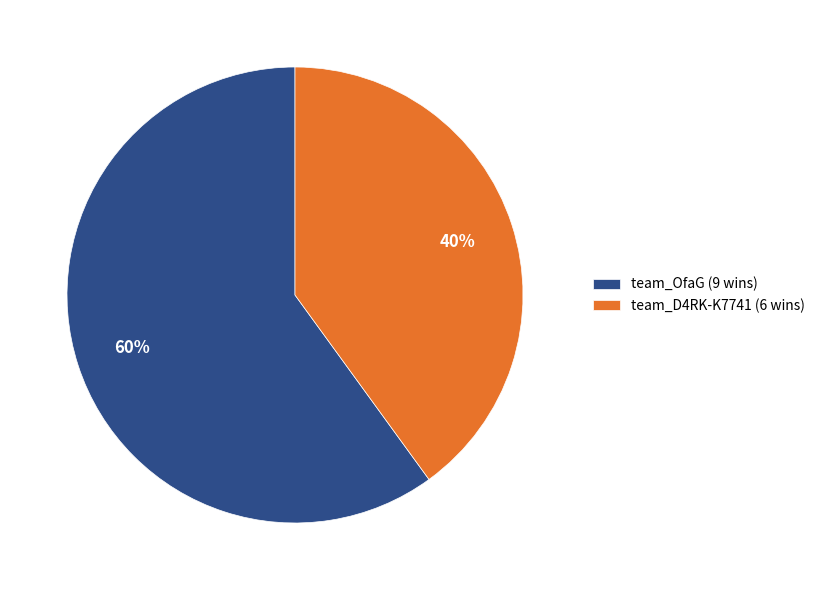

Do team_OfaG (9 wins) and team_D4RK-K7741 (6 wins) together represent more than half of the pie?

Yes